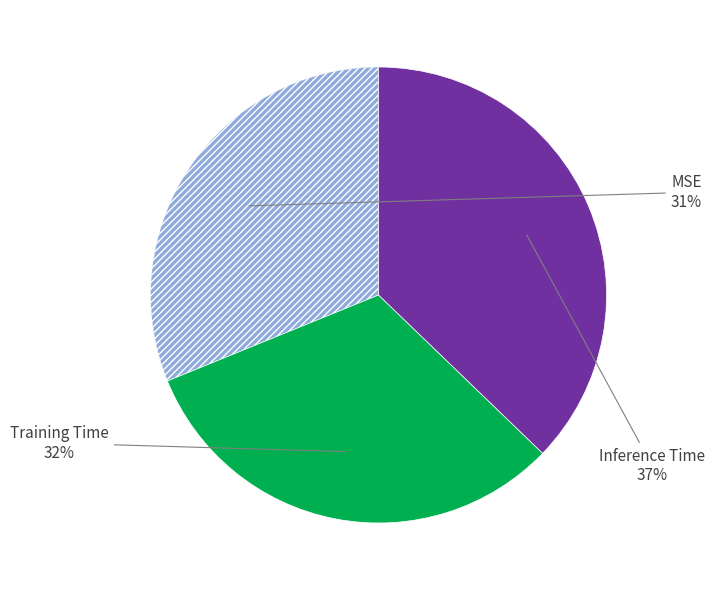

To the nearest percent, what portion does MSE represent?

31%